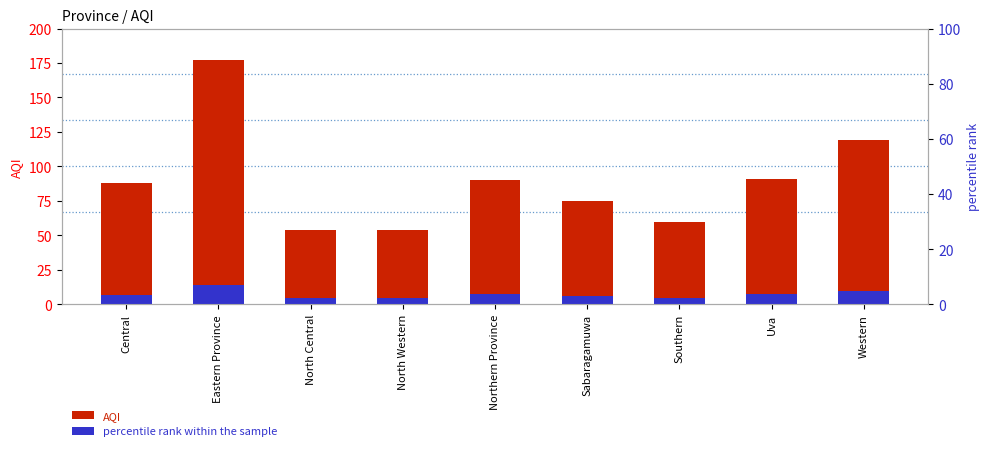

At which label is AQI closest to 115?

Western